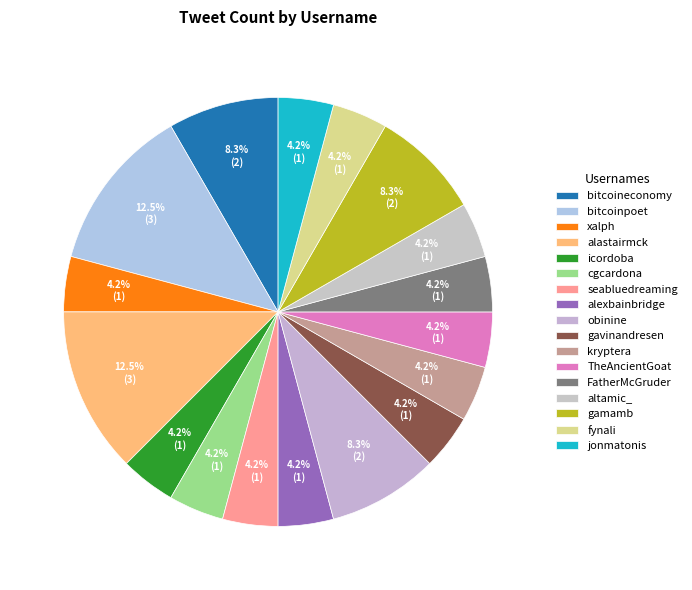

True or false: cgcardona accounts for 15% of the total.

False